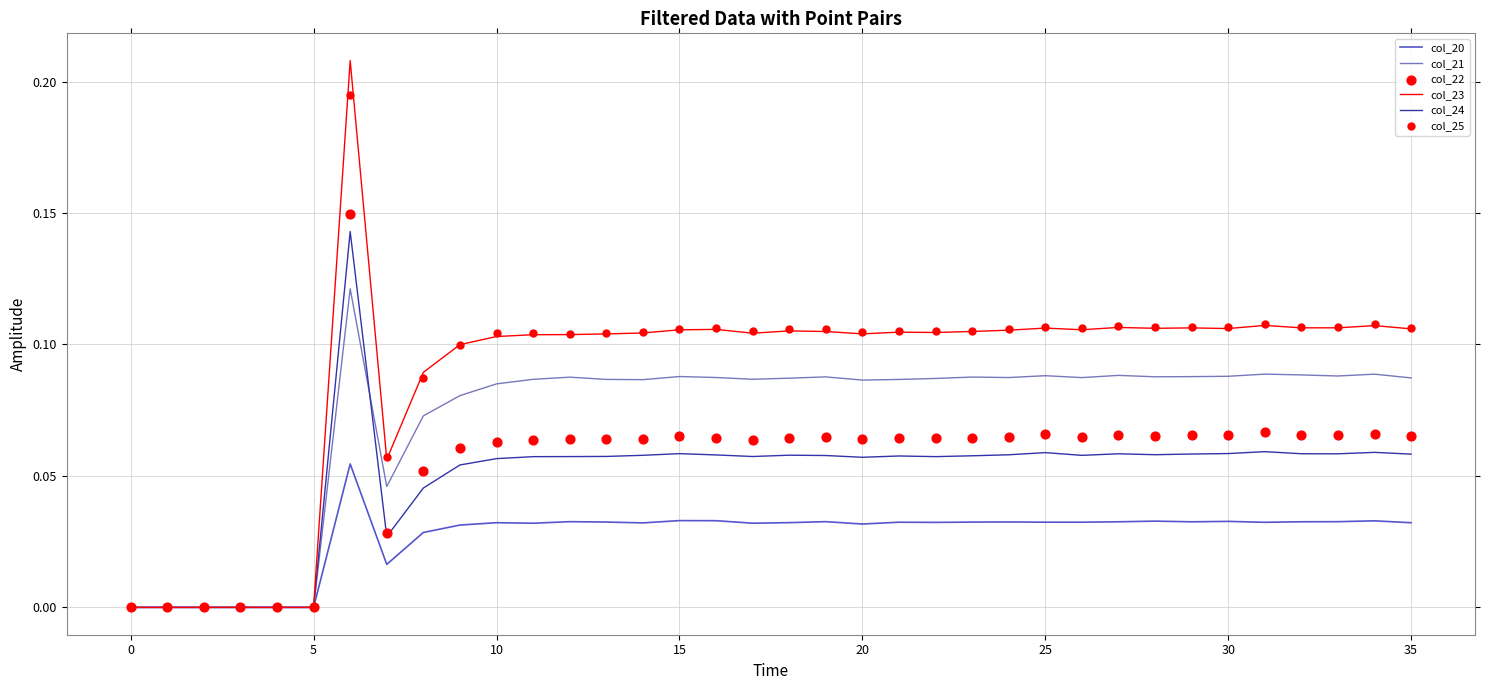

What is the total value across all series at 23?

0.5